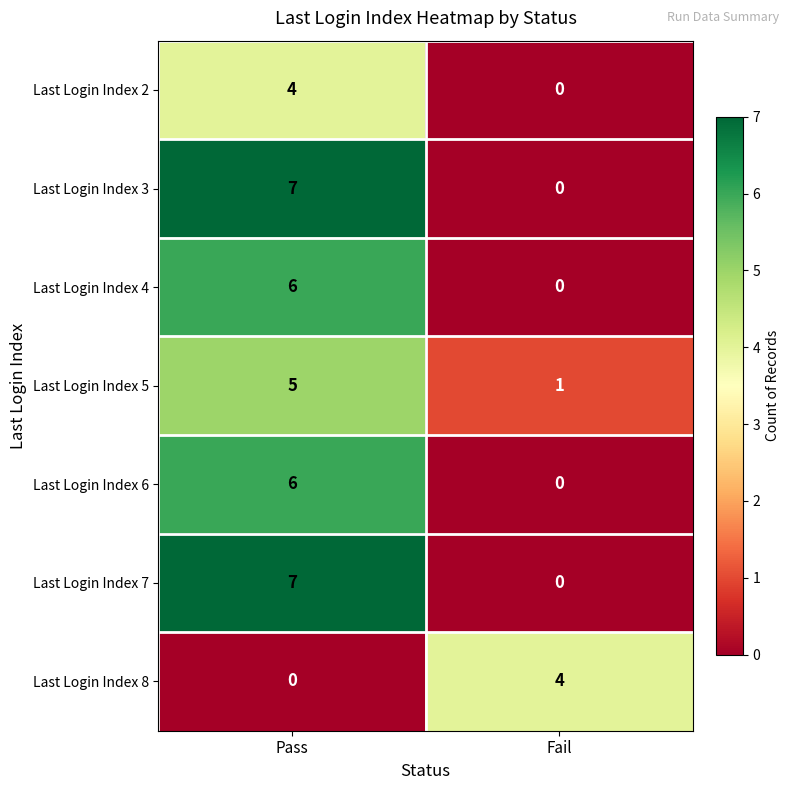

What is the spread (max minus min) of values at Fail?

4